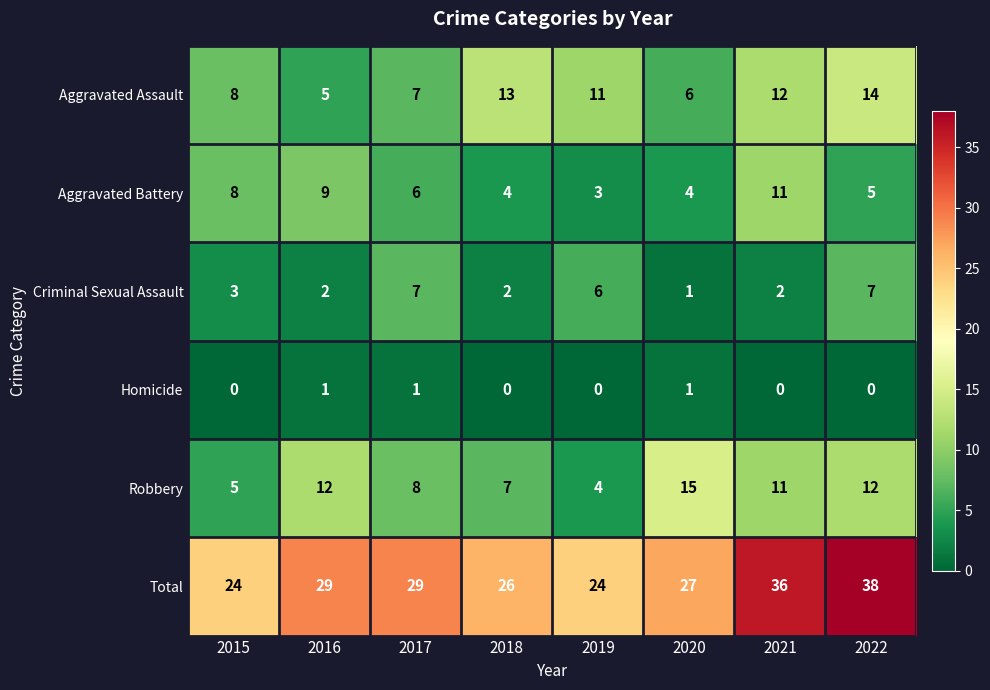

What is the total value across all series at 2017?

58